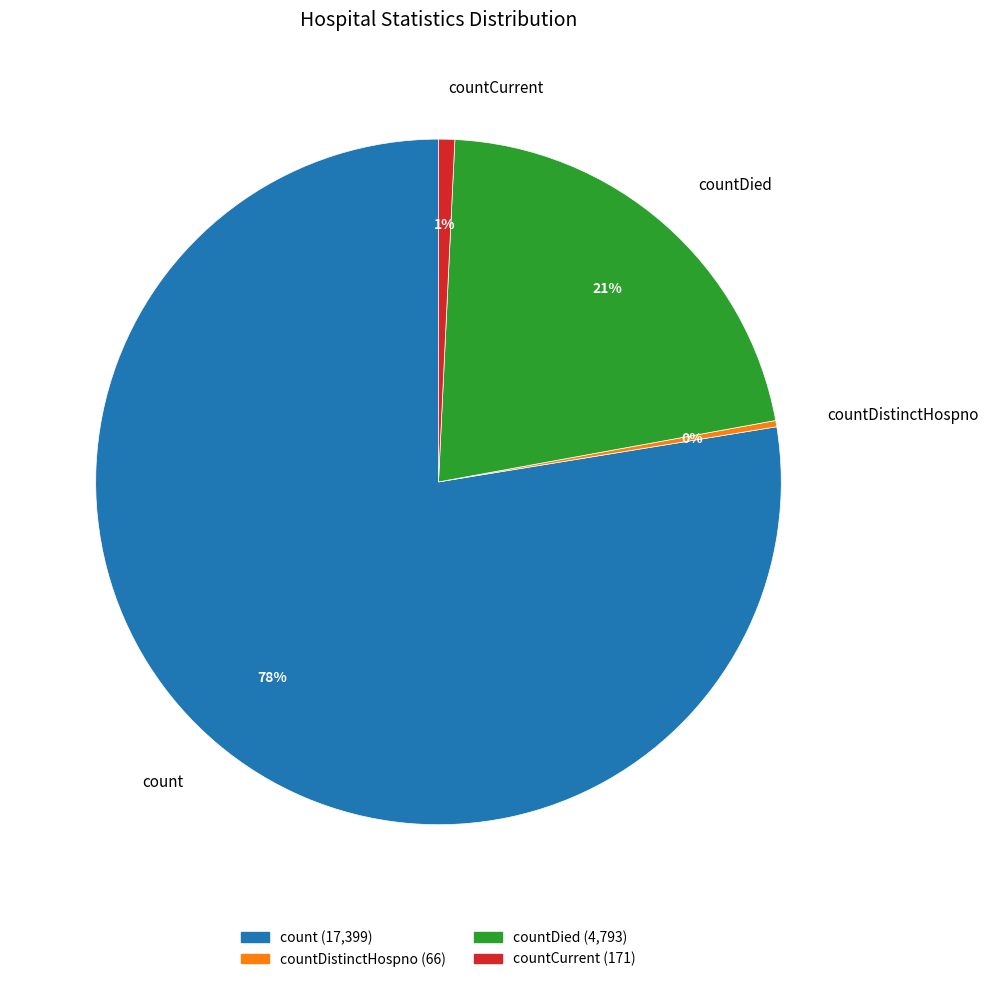

Between countDied and count, which is larger?

count